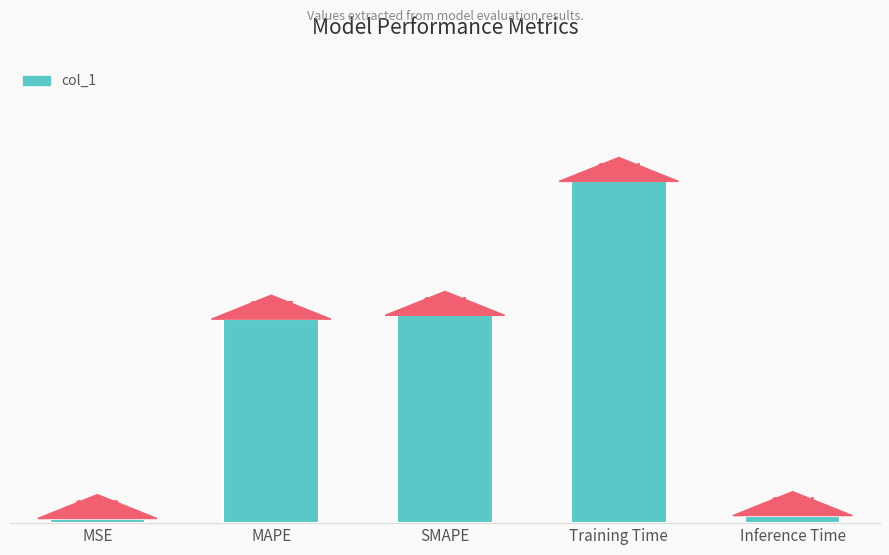

Count the number of data series in this chart.

1